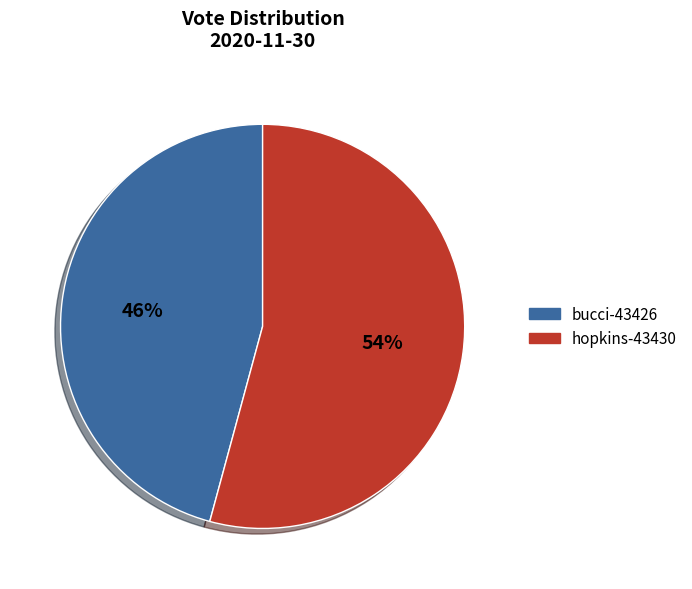

Does bucci-43426 account for over 50% of the chart?

No